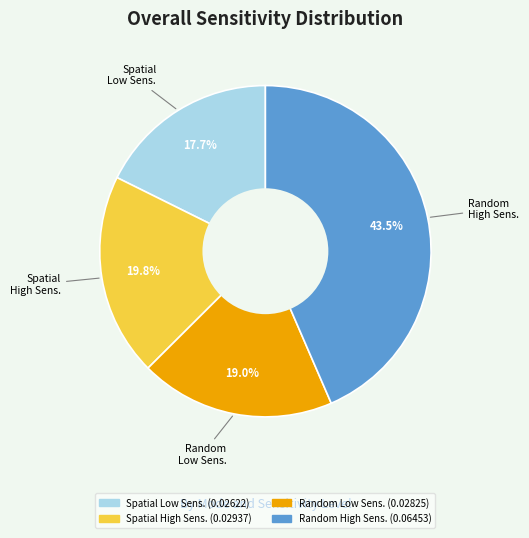

Is there any slice that represents more than half of the pie?

No